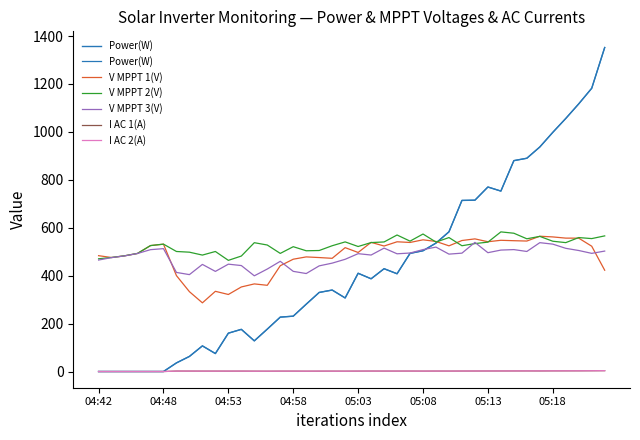

True or false: I AC 1(A) and V MPPT 3(V) intersect in this chart.

False